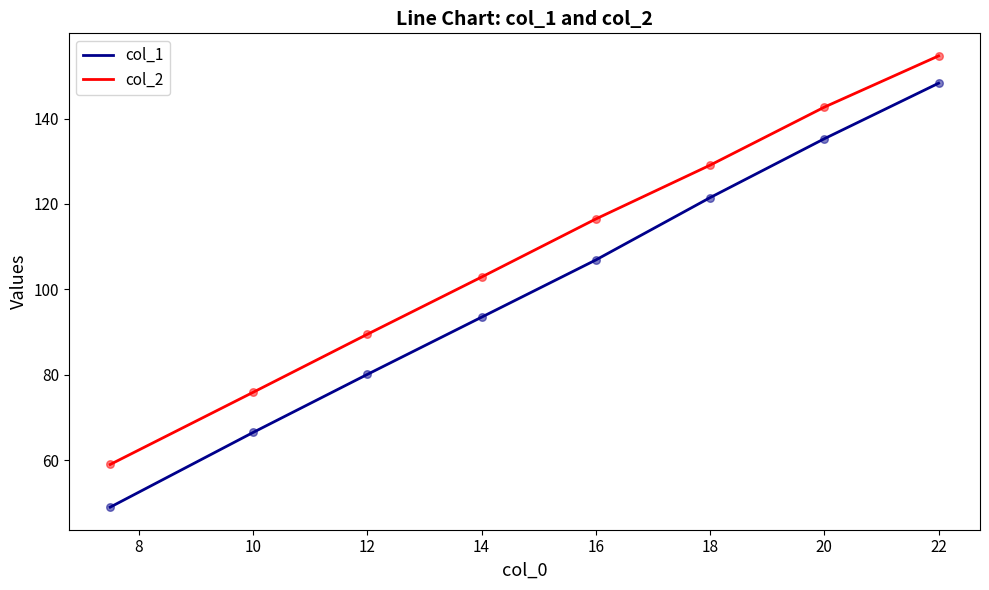

Which series has the largest total across all categories?

col_2